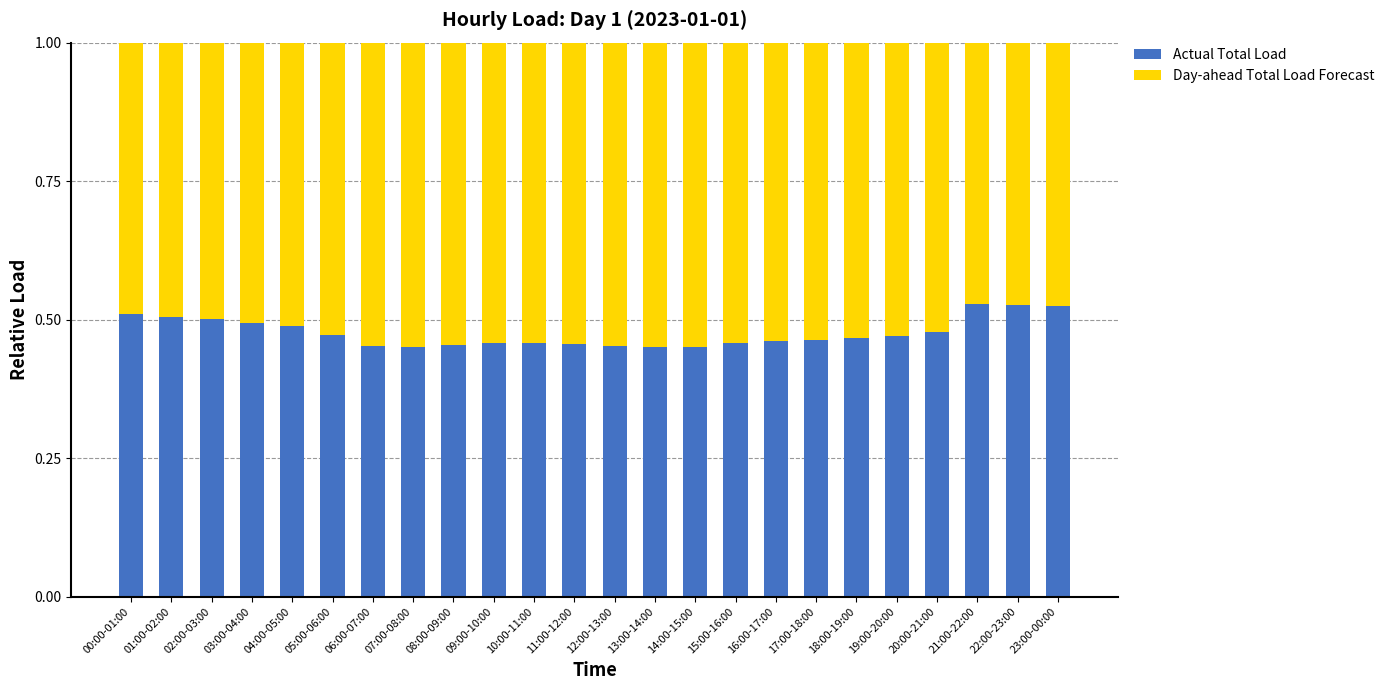

What is the total value across all series at 12:00-13:00?

1.0